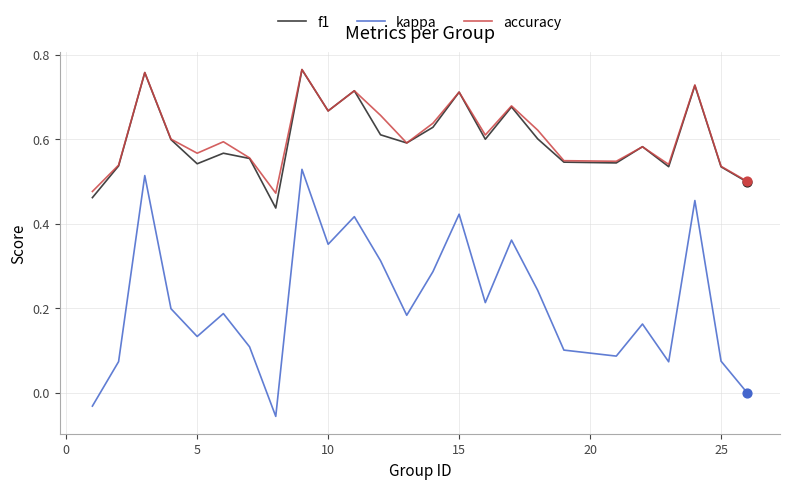

Which series has the largest range (max minus min)?

kappa